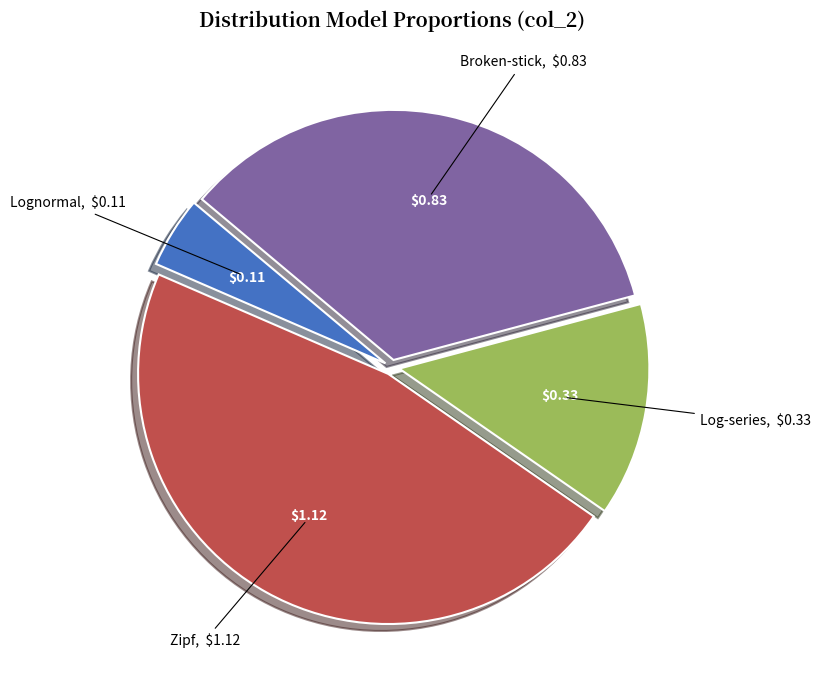

Does any single category account for the majority?

No